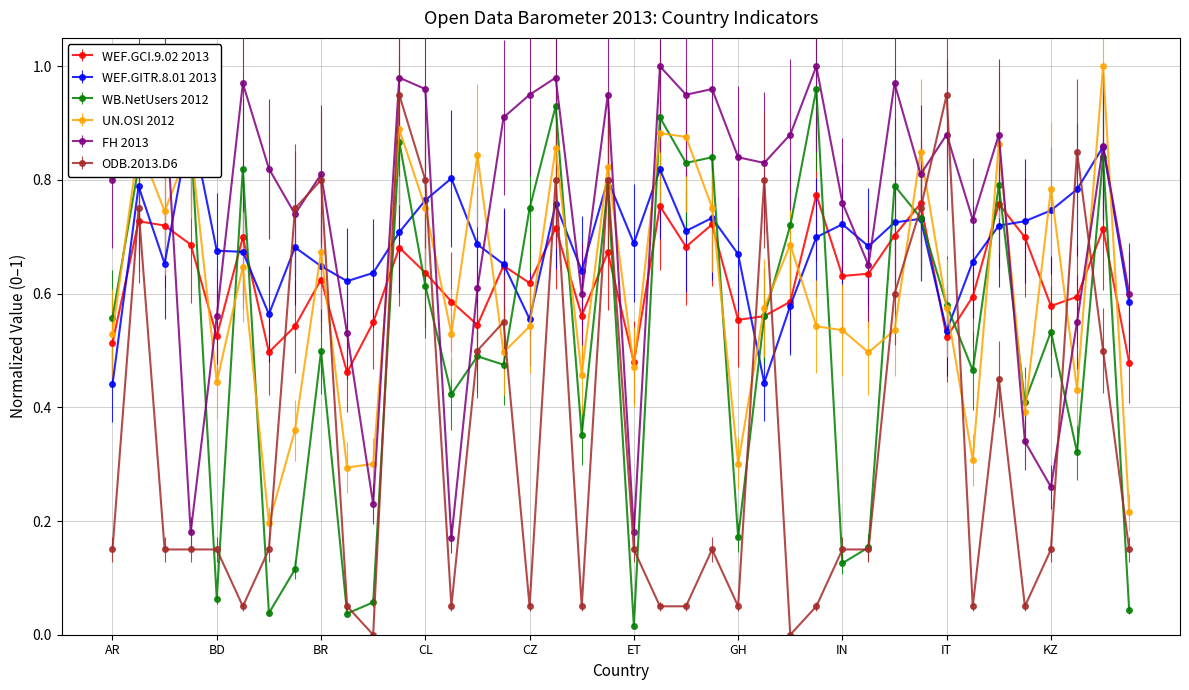

What is the label of the 32nd point from the right?

BR